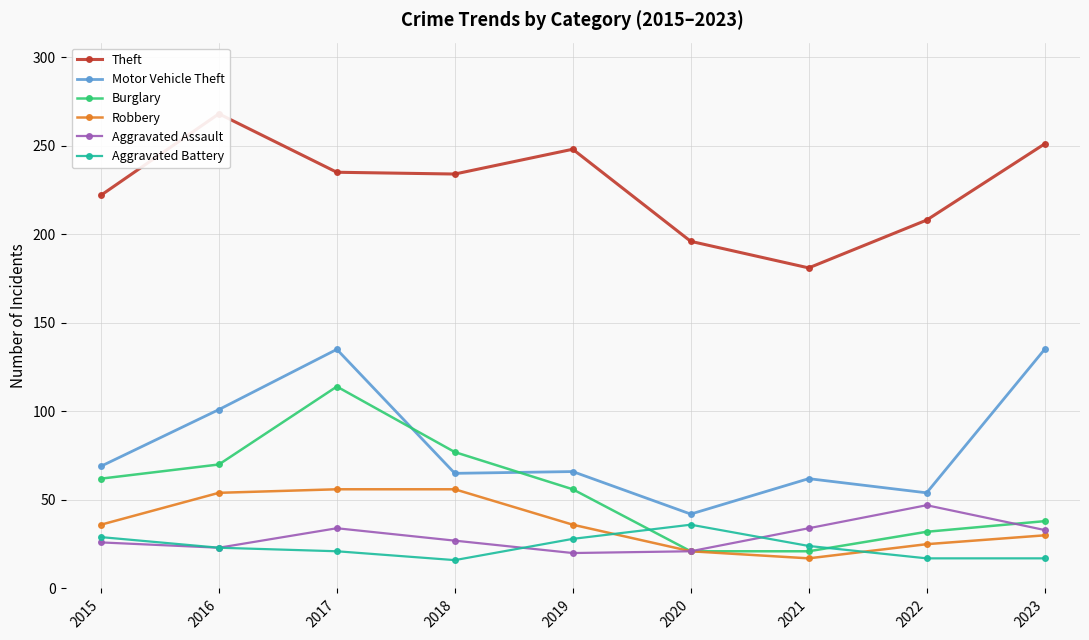

What is the value of the Robbery point at the 6th from the left?

21